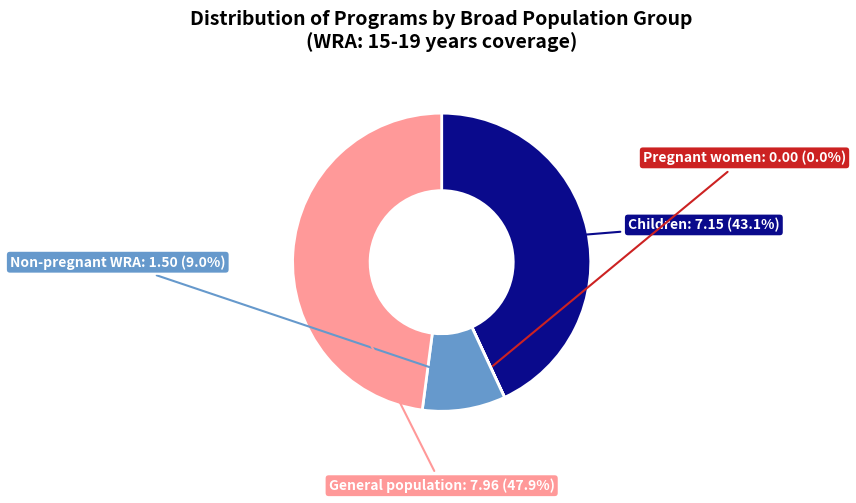

To the nearest percent, what is the difference between the largest and smallest slice percentages?

48%